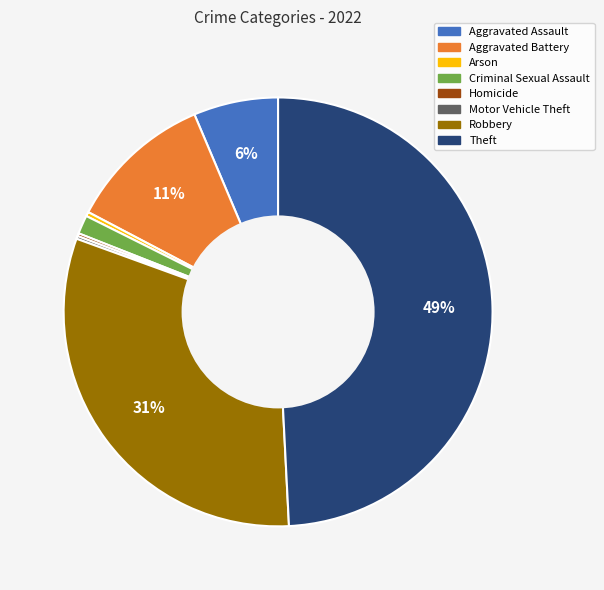

What is the ratio of the value at Aggravated Assault to the value at Arson?

19.7